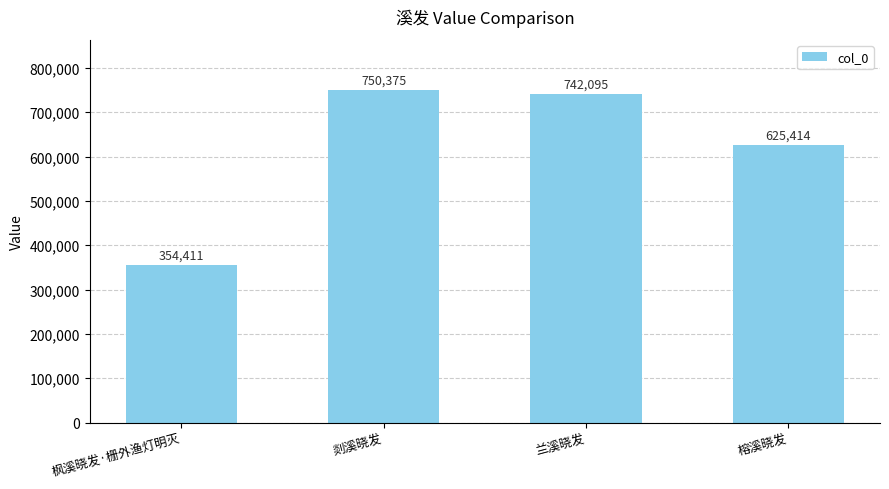

Rank the categories by value from highest to lowest.

剡溪晓发, 兰溪晓发, 榕溪晓发, 枫溪晓发·栅外渔灯明灭